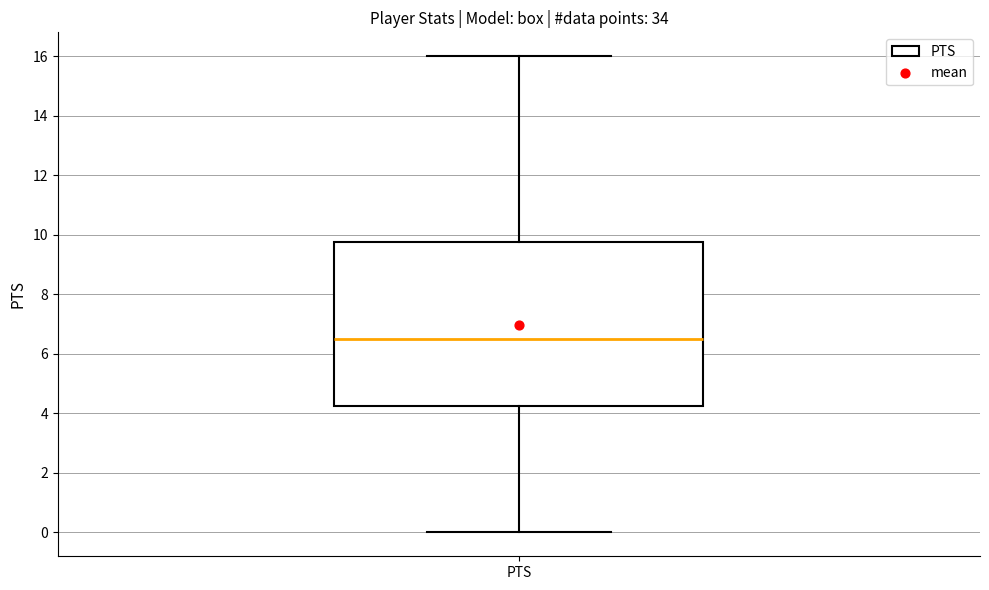

Read this box plot against the y-axis: the position of the median line, the range covered by the box, and the ends of both whiskers. The values are not printed on the chart, so give them approximately, as read against the axis.

median 6.6, box 4.2 to 9.8, whiskers 0.0 to 16.0